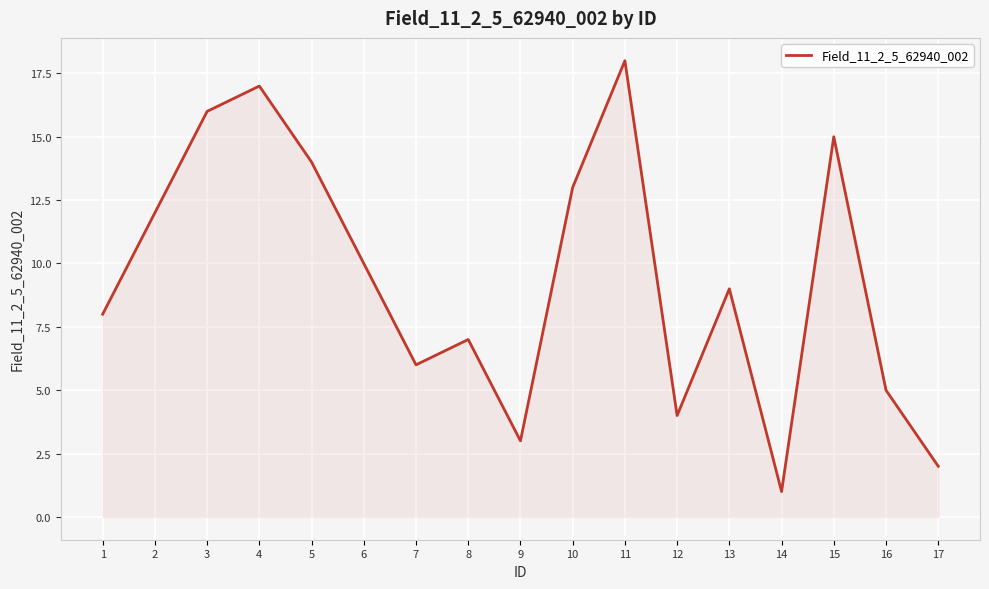

The chart shows a value of 16 at 3. True or false?

True